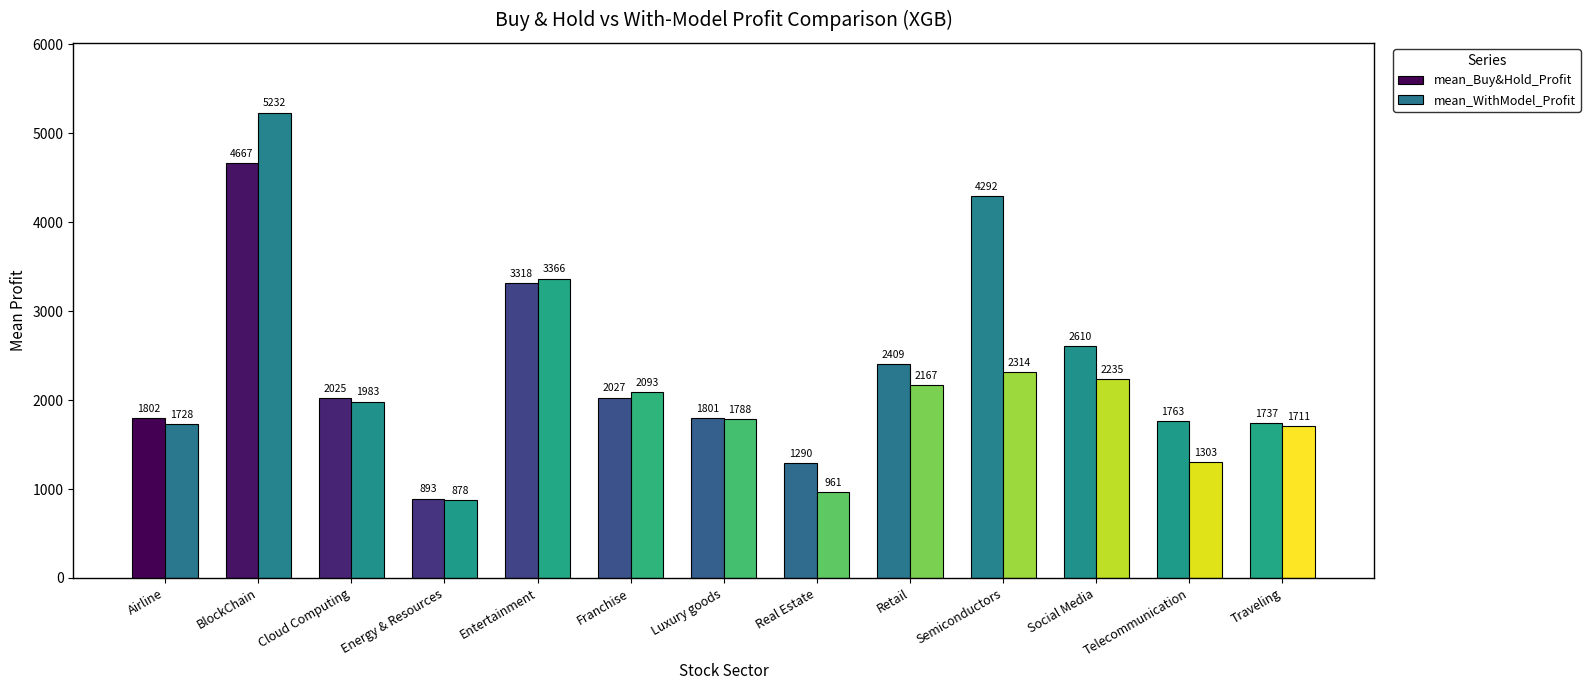

How many bars are there in each group?

2